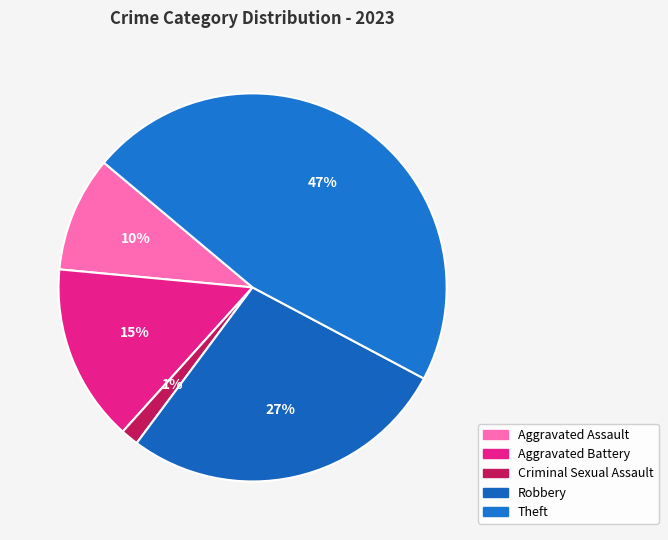

To the nearest percent, what percentage of the pie is Criminal Sexual Assault?

1%